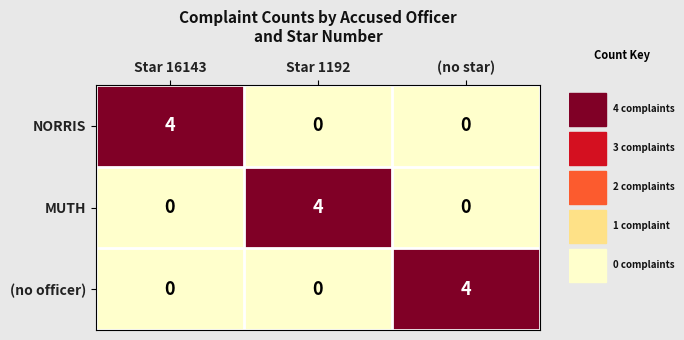

What is the total value across all series at Star 1192?

4